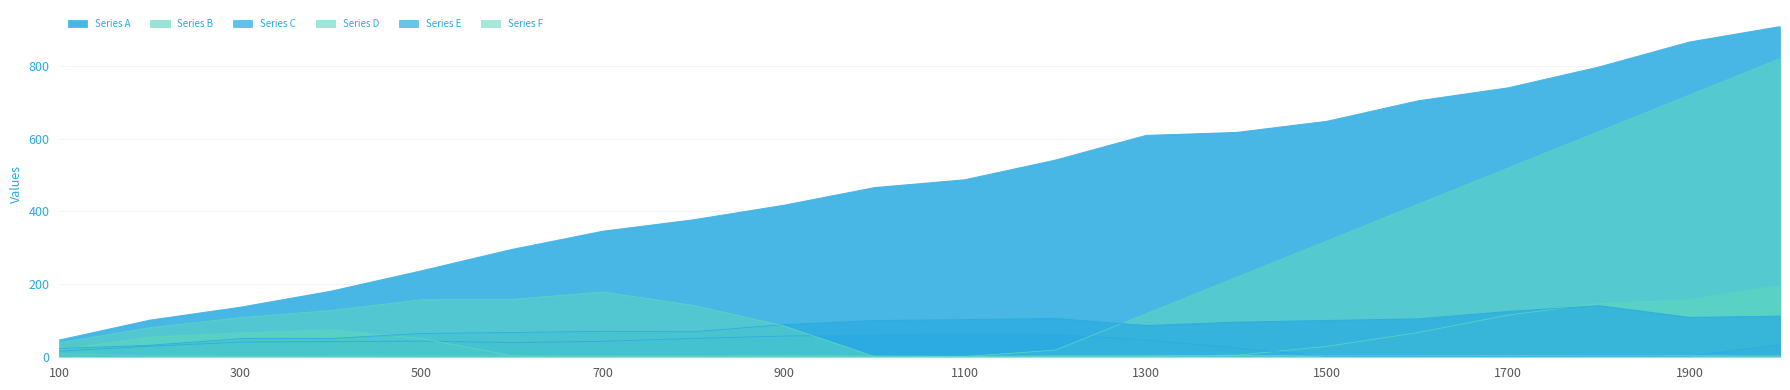

What is the difference between the maximum and second lowest values in the Series F series?

176.4